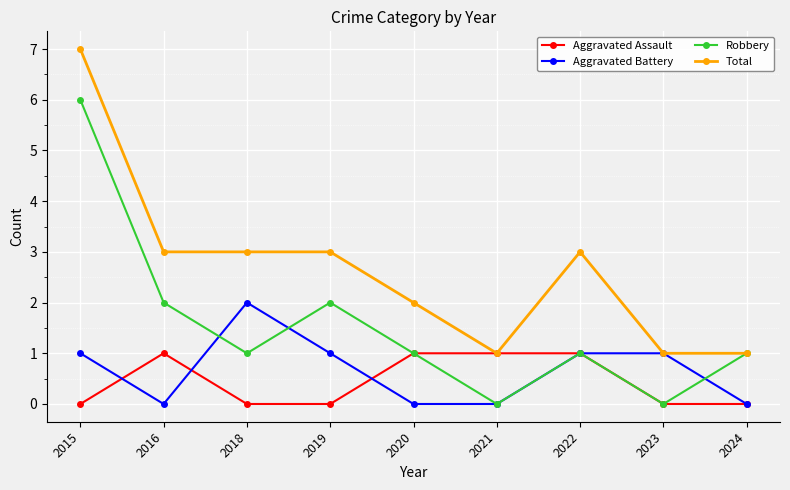

At which category is the sum across all series the highest?

2015